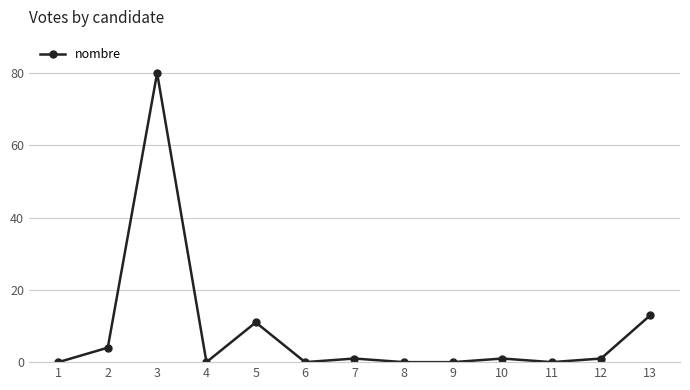

Which has a higher value, 7 or 8?

7